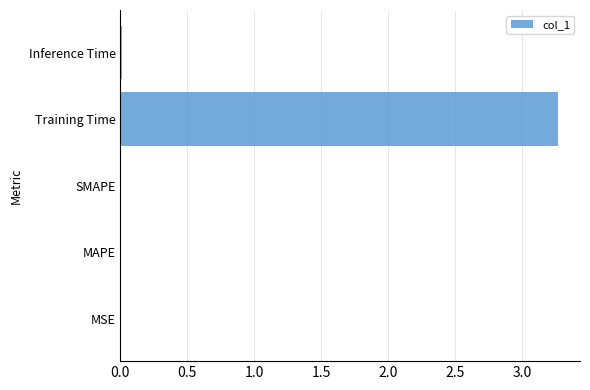

Which has a higher value, Inference Time or Training Time?

Training Time